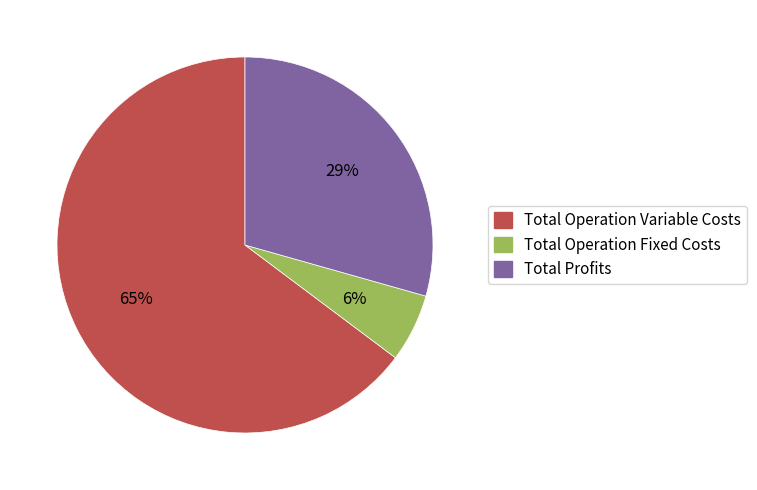

Is the sum of Total Operation Variable Costs and Total Profits greater than half?

Yes